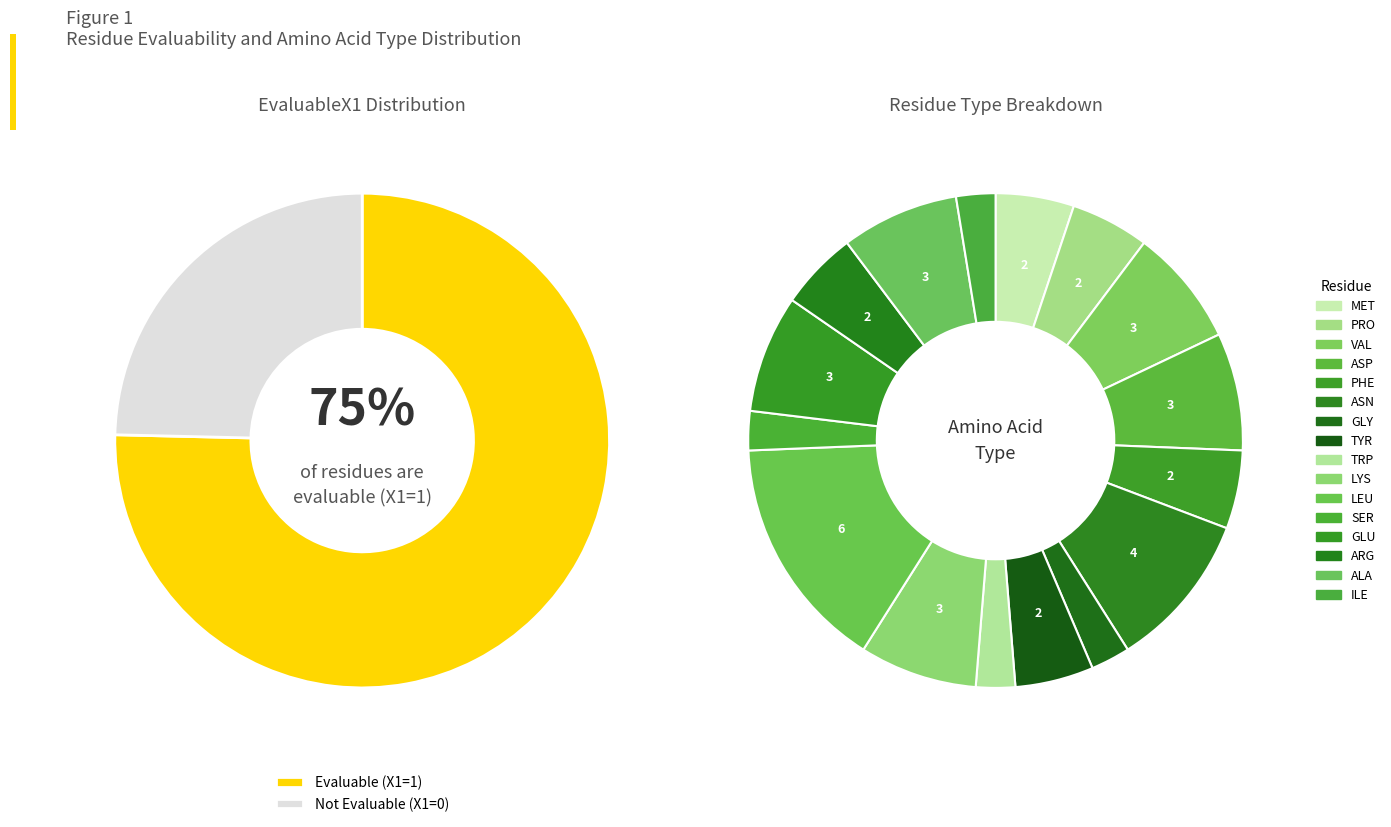

Do EvaluableX1=0 and EvaluableX1=1 together represent more than half of the pie?

Yes